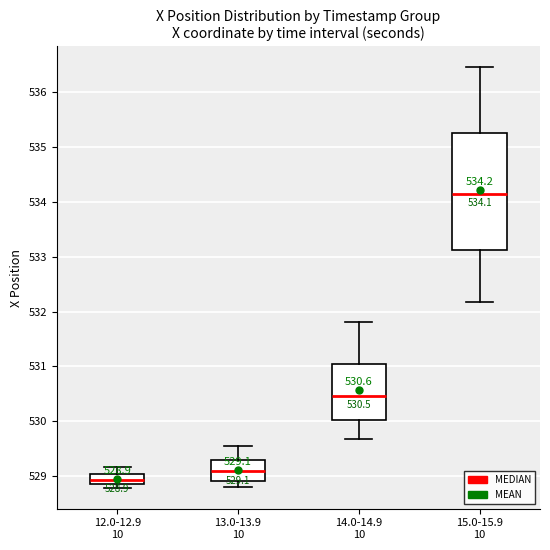

Comparing the boxes themselves (not the whiskers), which one is the tallest?

15.0-15.9 10